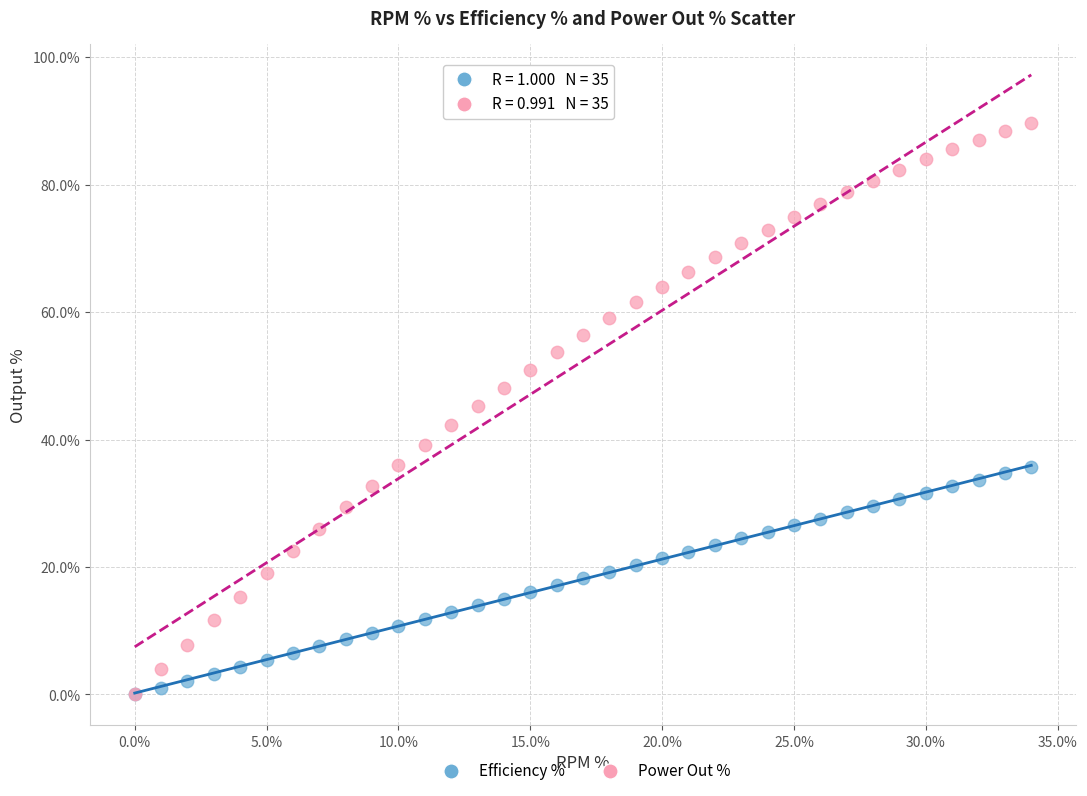

What are all the series names shown in the legend?

Efficiency %, Power Out %